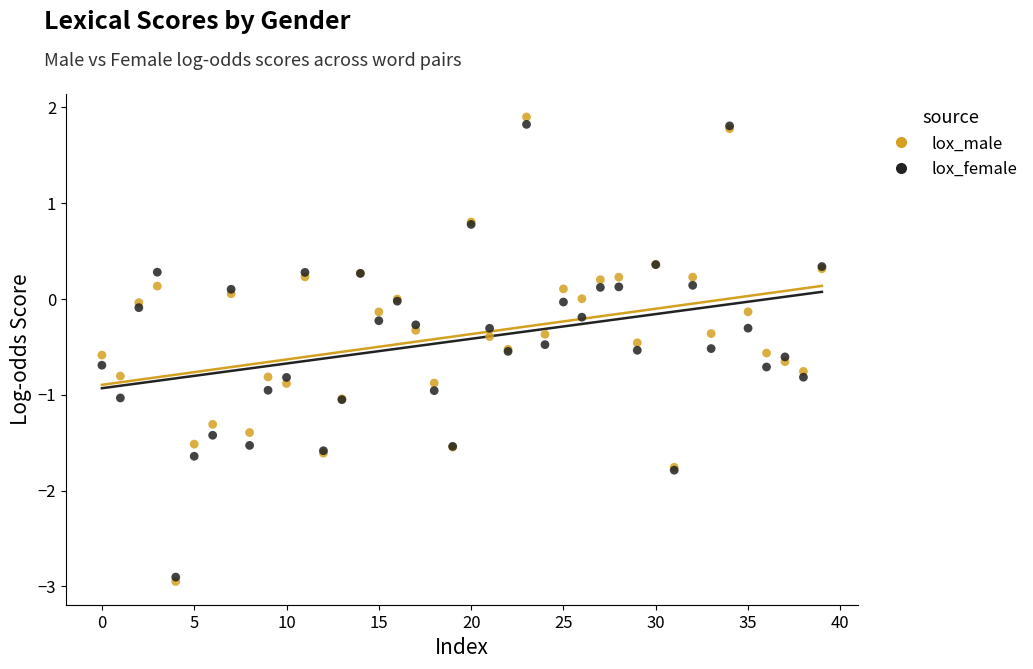

Which series has the largest Y range (max minus min)?

lox_male